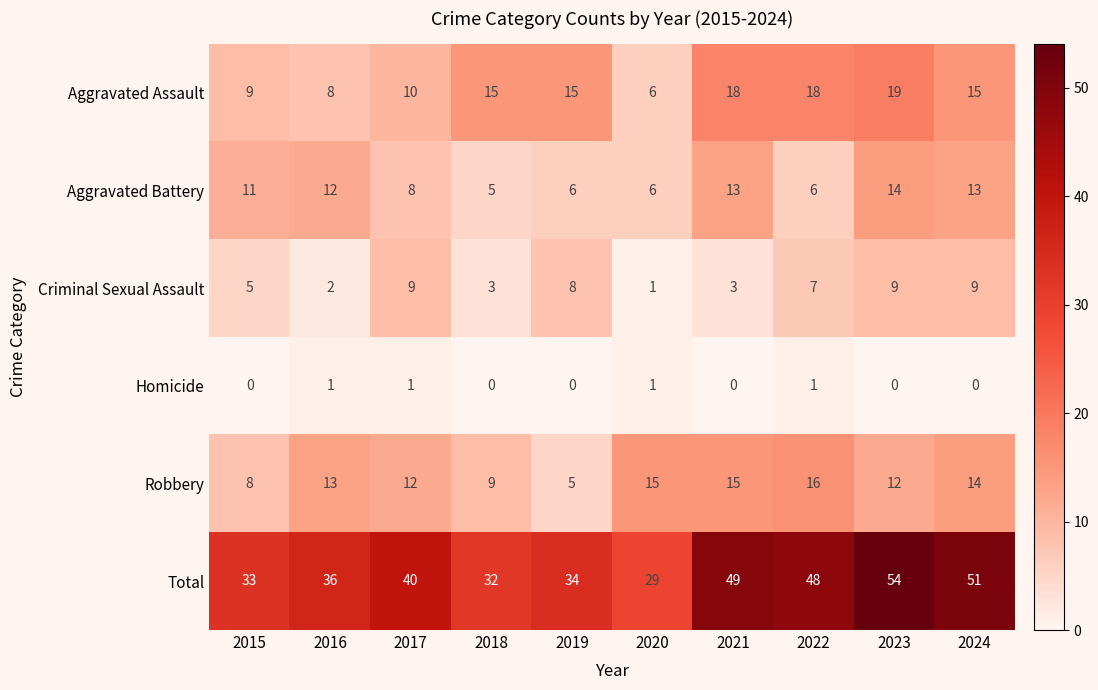

The value of Total at 2019 is 9. True or false?

False